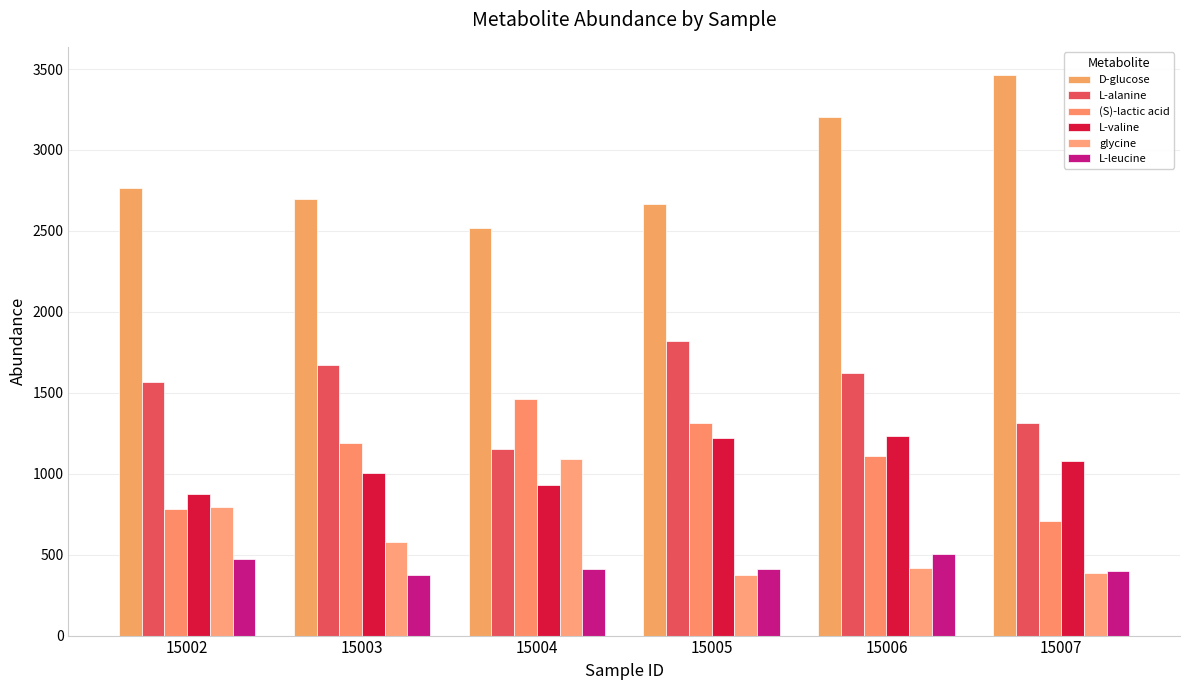

What is the difference between the maximum and second lowest values in the D-glucose series?

797.7